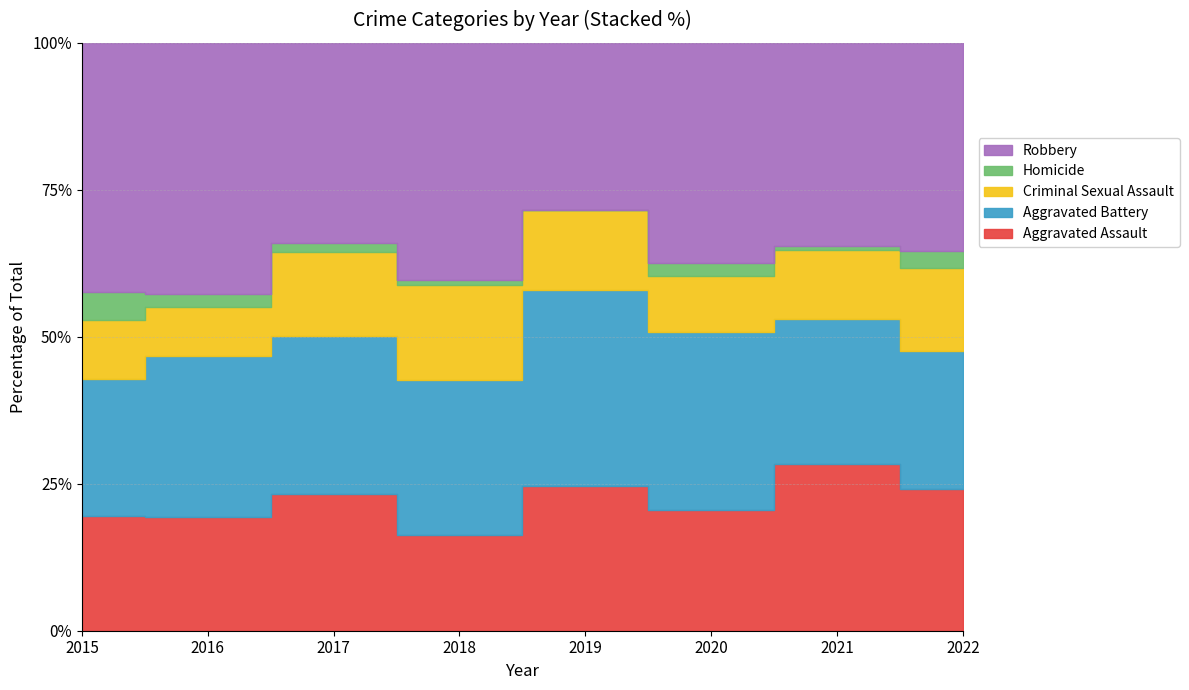

Reading left to right, transcribe all the data shown in this chart.

Aggravated Assault: 54	66	72	43	65	56	86	58
Aggravated Battery: 64	93	83	70	88	82	75	56
Criminal Sexual Assault: 28	28	44	43	36	26	36	34
Homicide: 13	8	5	2	0	6	2	7
Robbery: 117	145	105	107	75	102	105	85